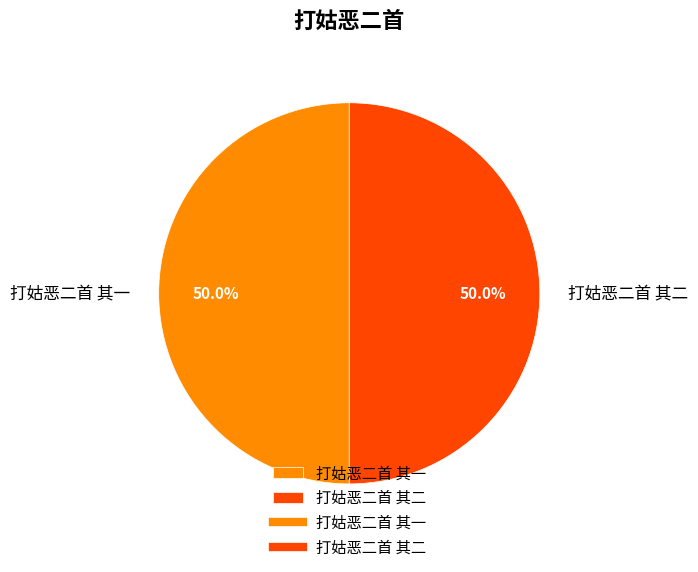

Combined, do 打姑恶二首 其二 and 打姑恶二首 其一 account for over 50%?

Yes